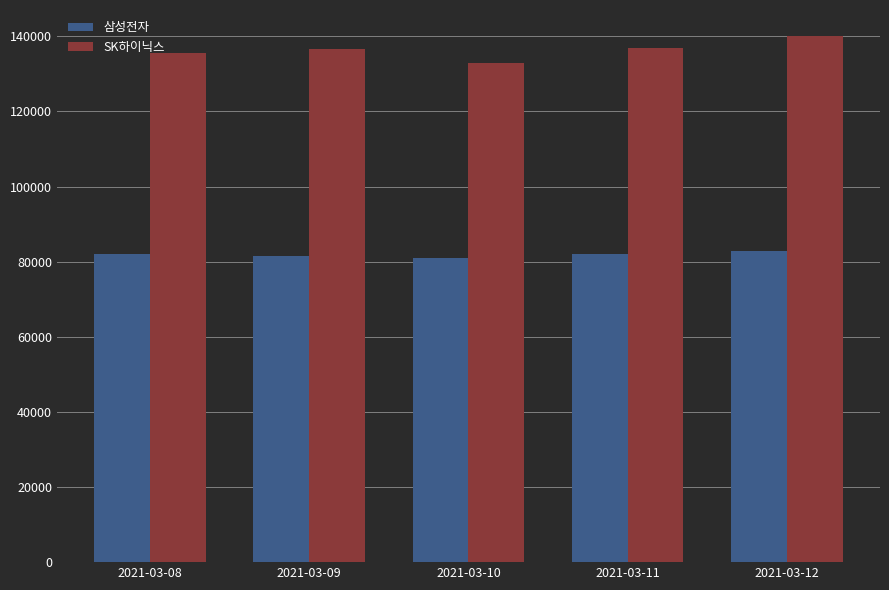

What is the sum of the 삼성전자 values at 2021-03-09 and 2021-03-11?

163400